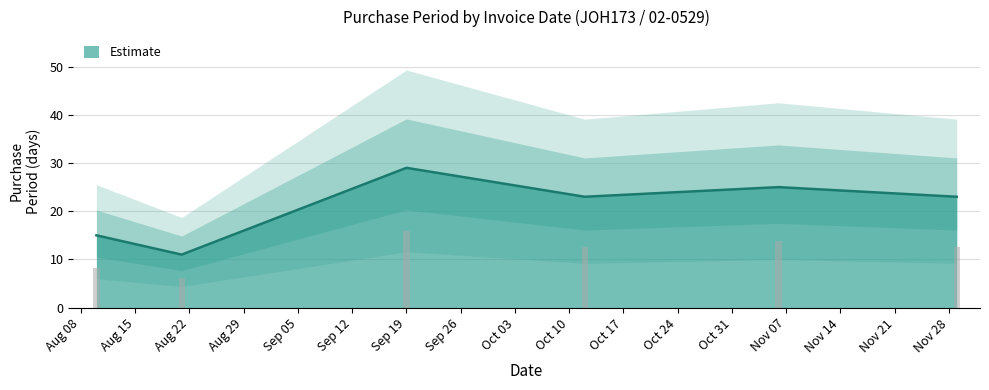

The value at 2017-10-12 is 34. True or false?

False